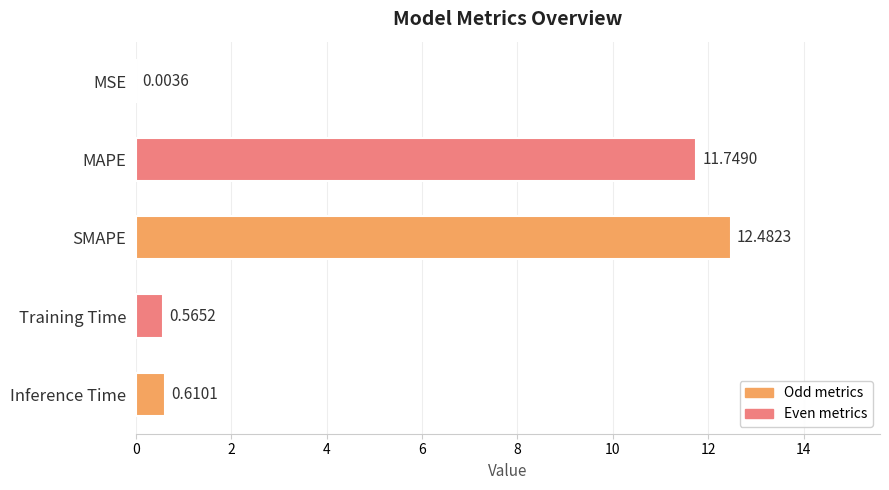

What is the sum of the values at MAPE and Inference Time?

12.4